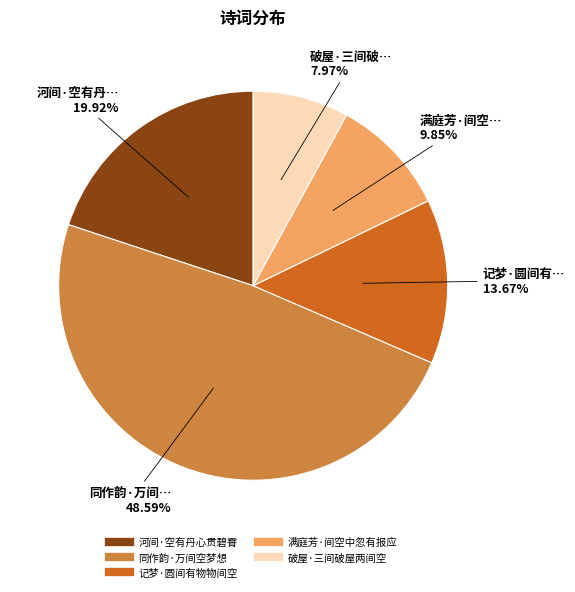

To the nearest percent, what percentage of the pie is 同作韵·万间空梦想?

49%